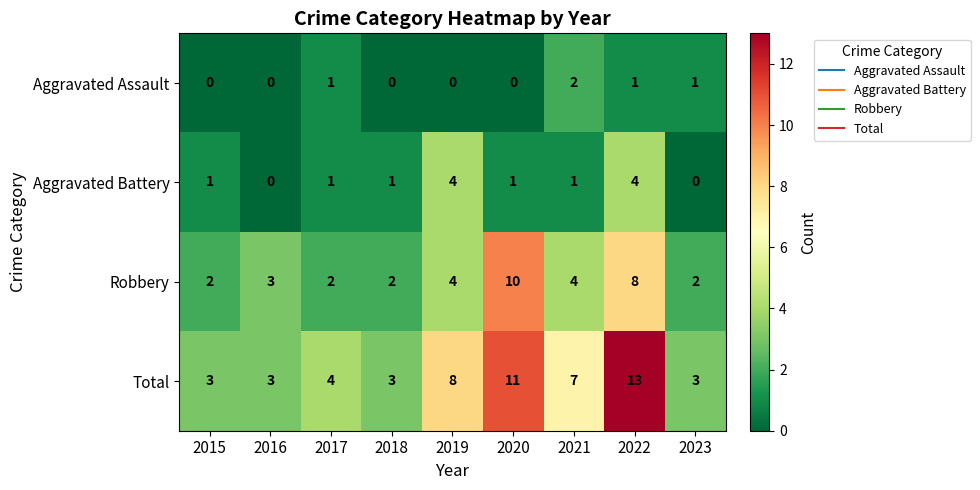

Is it true that Total equals 13 at 2019?

False